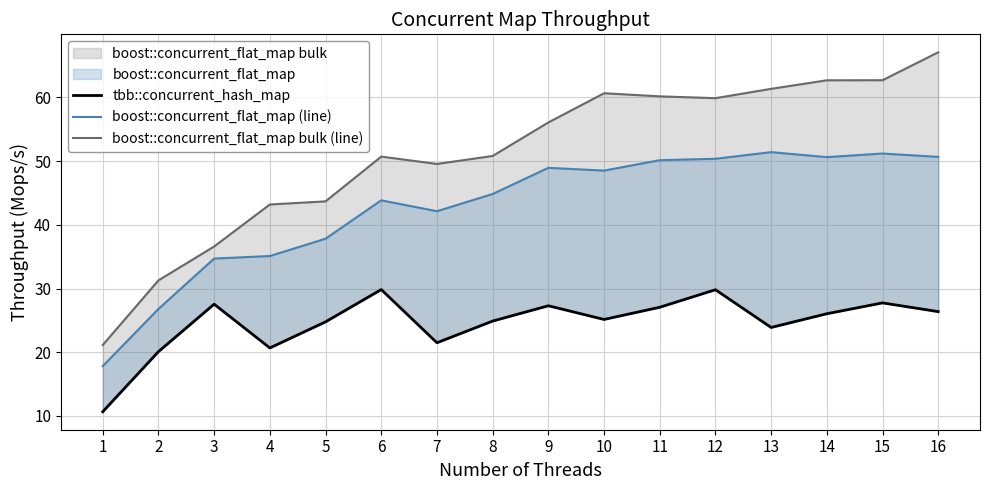

Rank the series at 1 from highest to lowest value.

boost::concurrent_flat_map bulk (line), boost::concurrent_flat_map (line), tbb::concurrent_hash_map